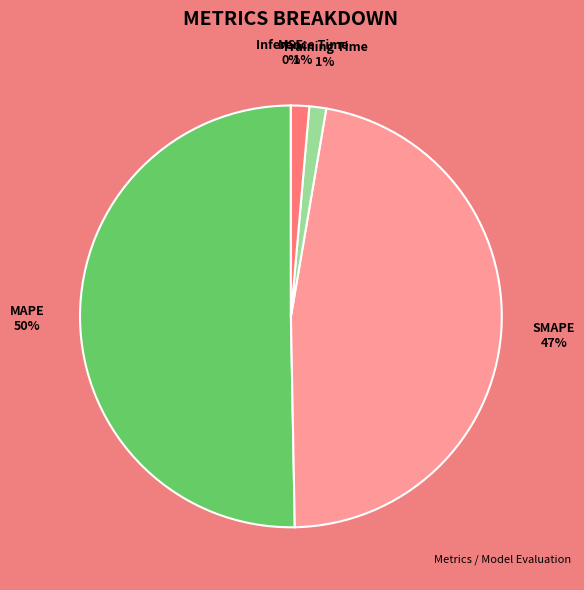

What is the largest slice in the pie chart?

MAPE